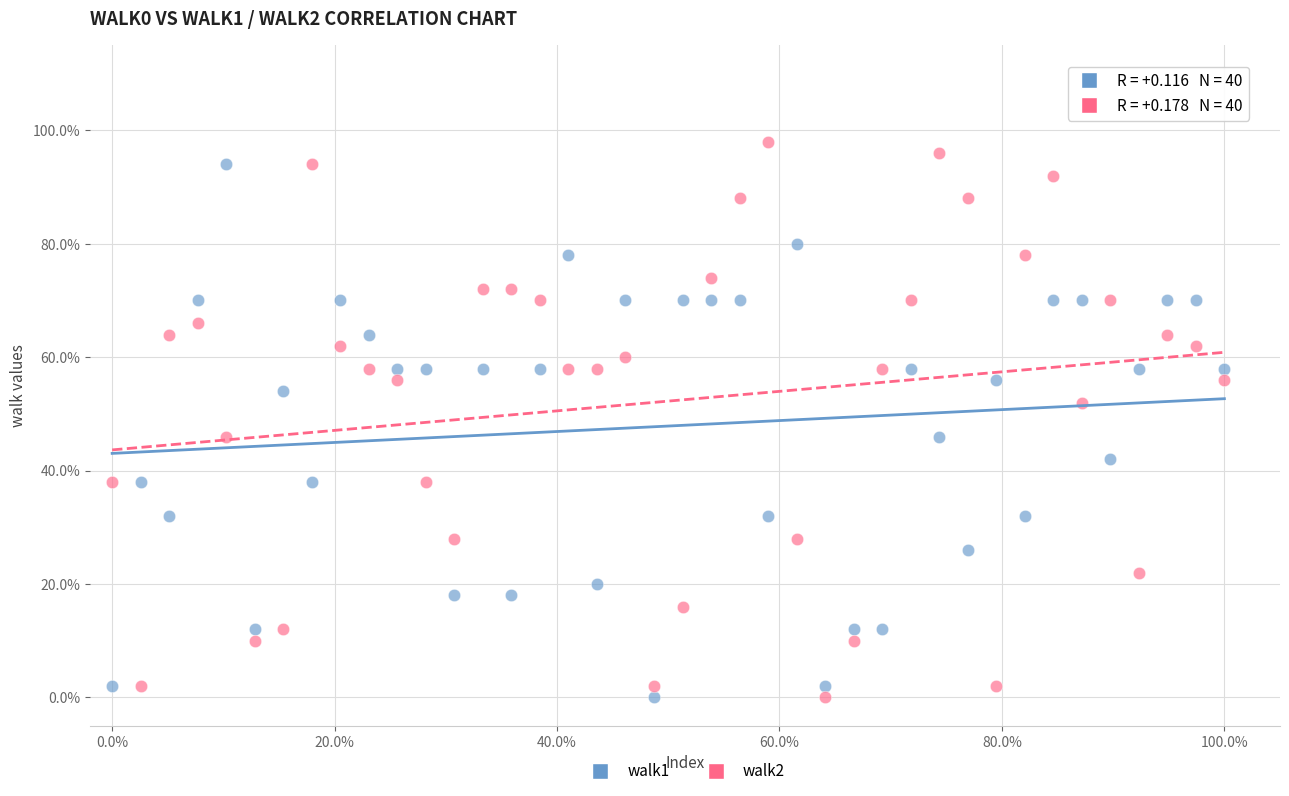

What are all the series names shown in the legend?

walk1, walk2